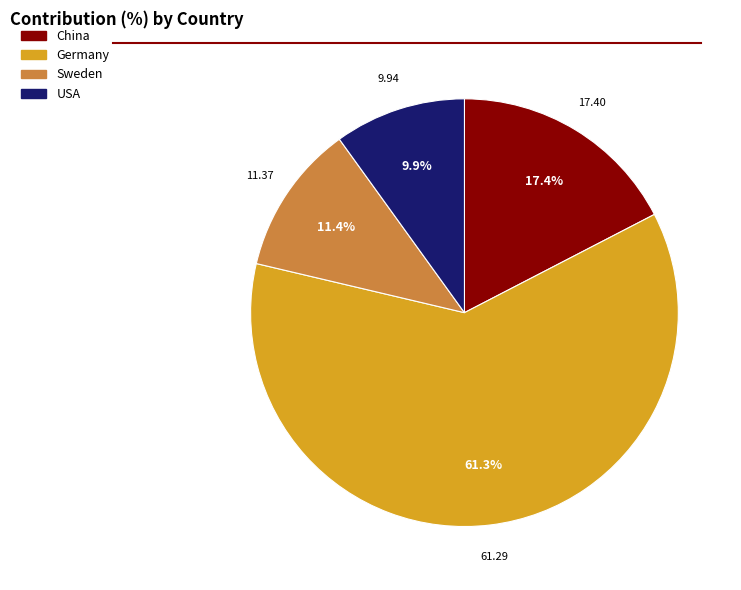

How many segments does this pie chart have?

4